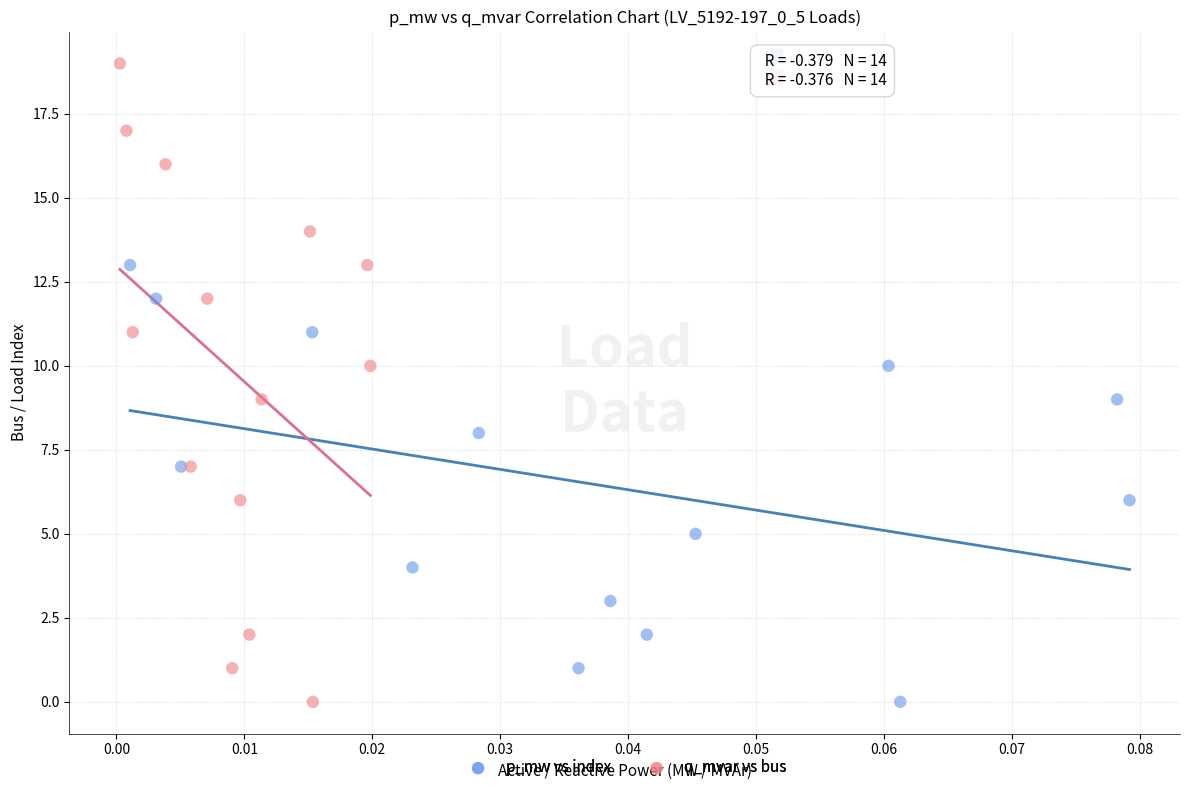

Which series reaches the maximum Y coordinate?

q_mvar vs bus